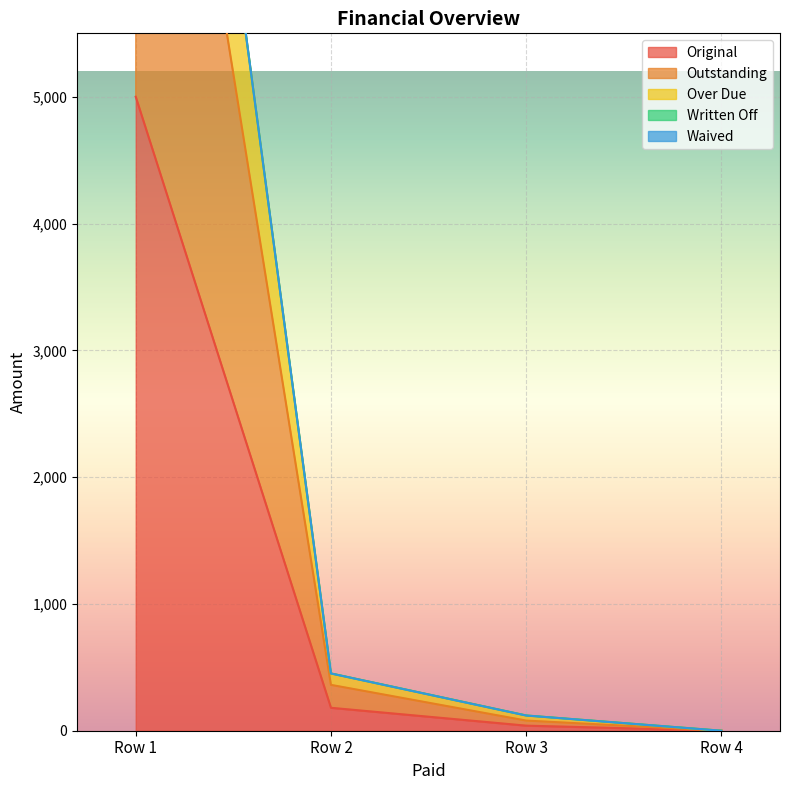

True or false: Original has more than 2 interior local peaks.

False